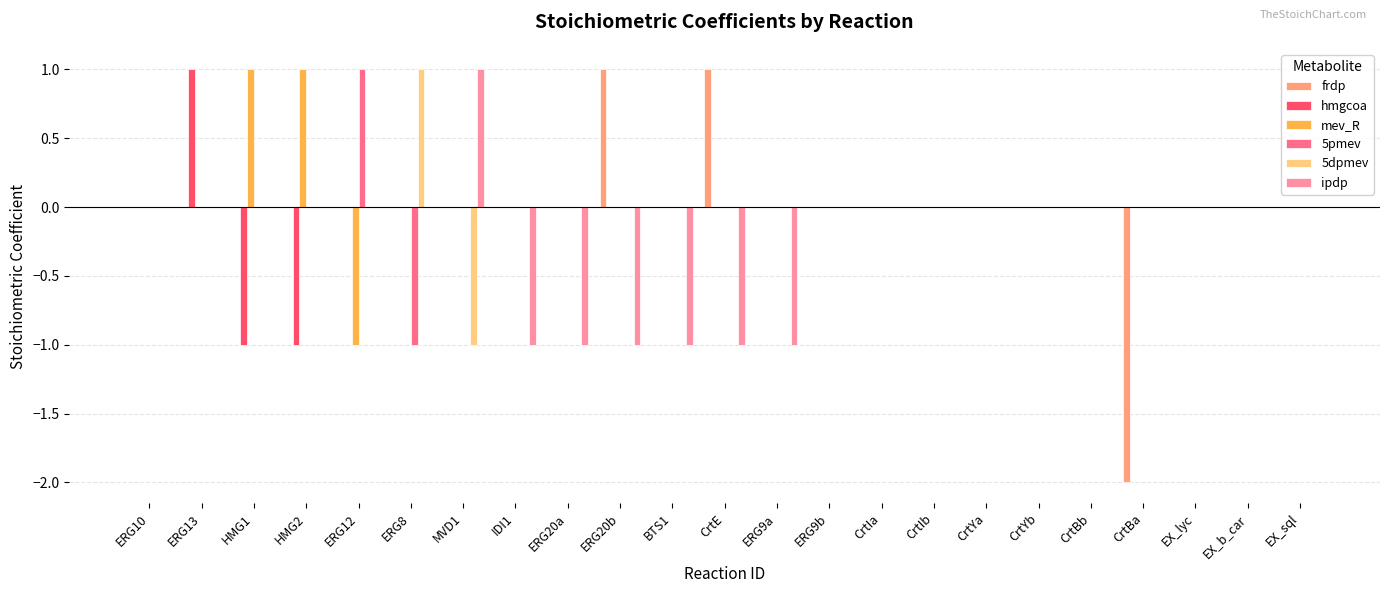

Are the bars grouped side by side (vs. stacked)?

Yes